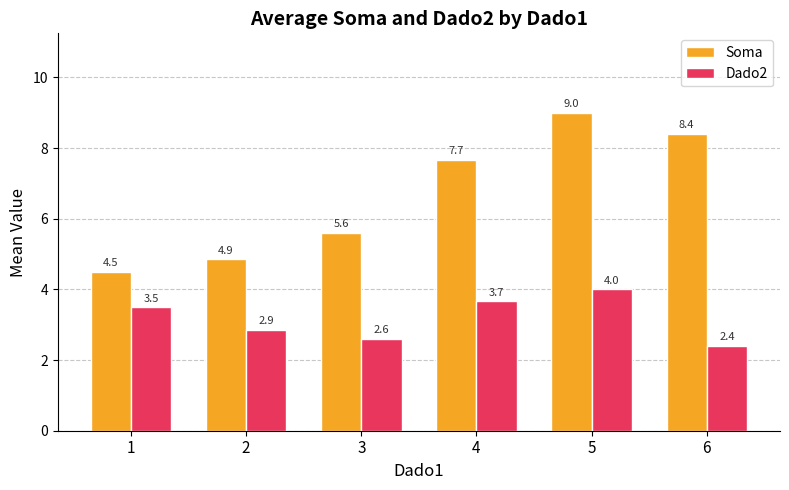

At 1, list the series in order from largest to smallest.

Soma, Dado2